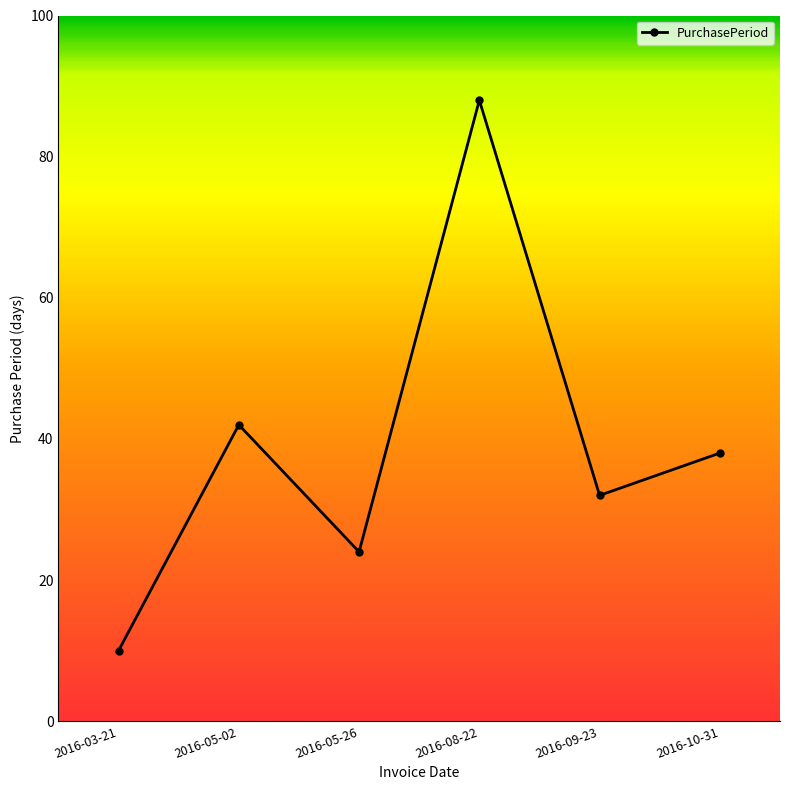

What is the value of the 1st point from the left?

10